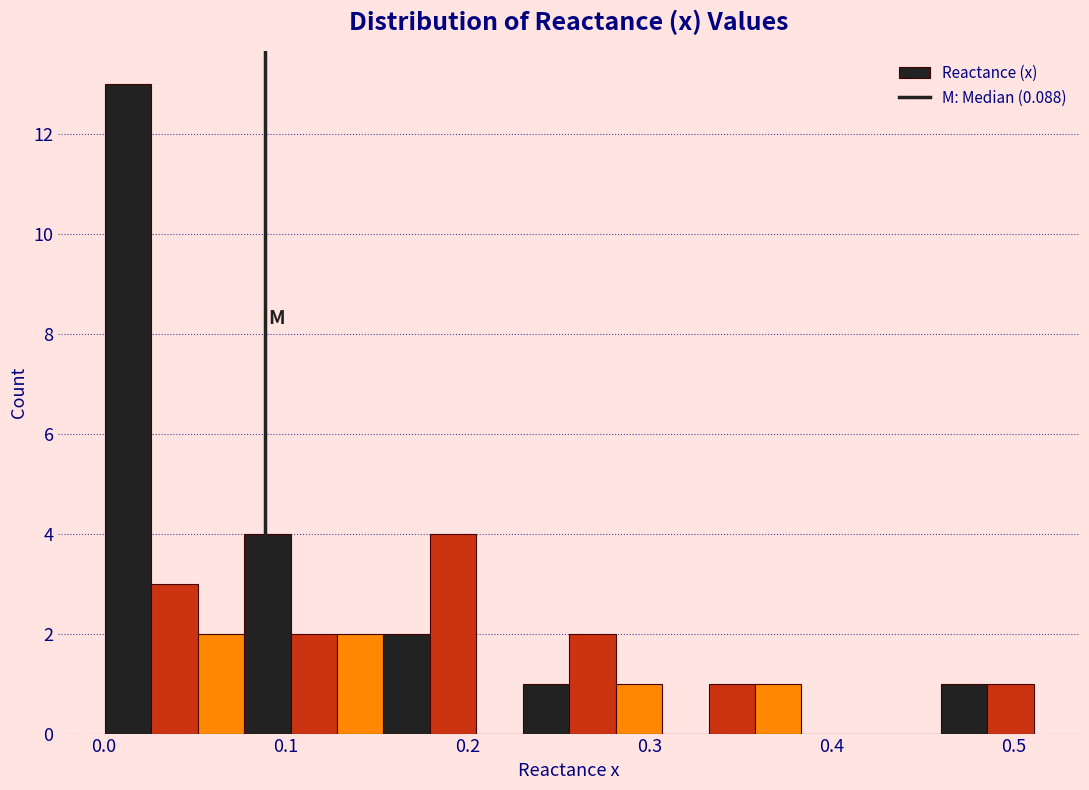

Around what value on the x-axis is the tallest bar? Give the approximate position of its centre, as read against the axis.

0.01